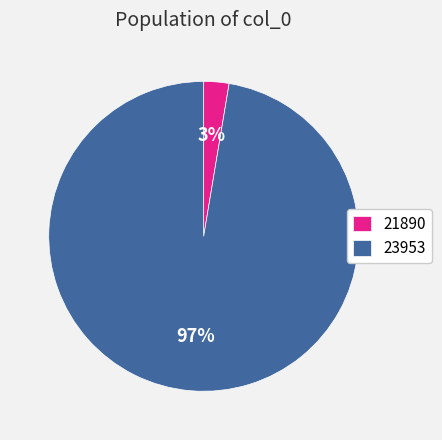

Rank the categories by value from highest to lowest.

23953, 21890